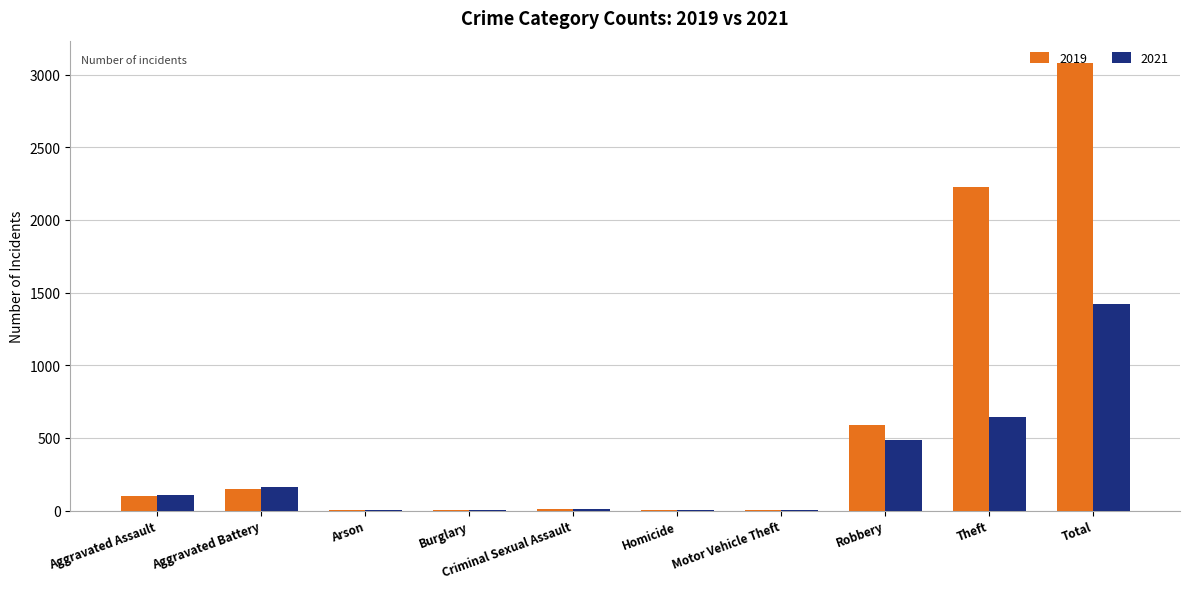

At which category is the sum across all series the highest?

Total